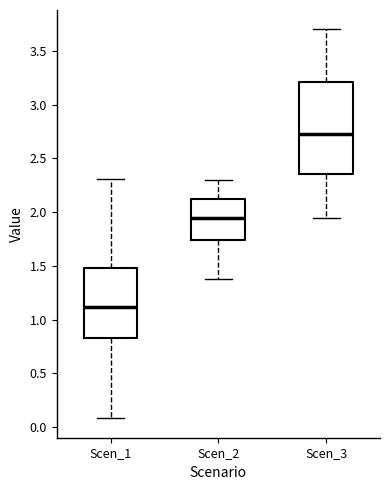

Reading left to right, transcribe this box plot: for each box, give where its median line is, the range the box spans, and where its two whiskers end, as read against the y-axis. The values are not printed on the chart, so give them approximately, as read against the axis.

Scen_1: median 1.10, box 0.85 to 1.50, whiskers 0.10 to 2.30
Scen_2: median 1.95, box 1.75 to 2.10, whiskers 1.40 to 2.30
Scen_3: median 2.70, box 2.35 to 3.20, whiskers 1.95 to 3.70